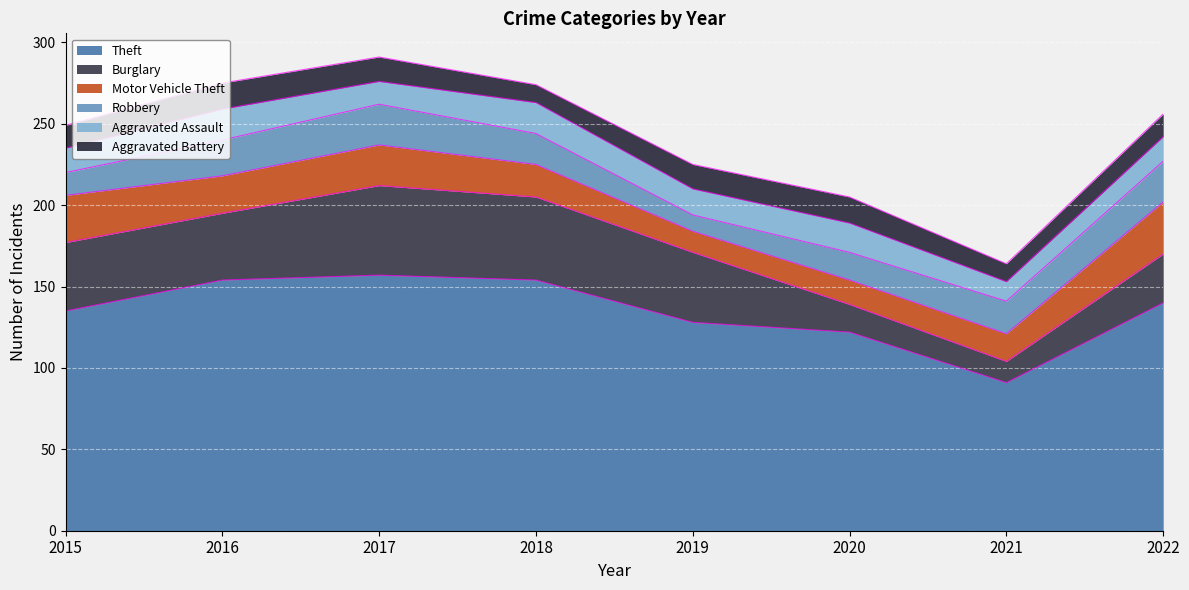

What is the value of the Motor Vehicle Theft point at the 7th from the left?

17